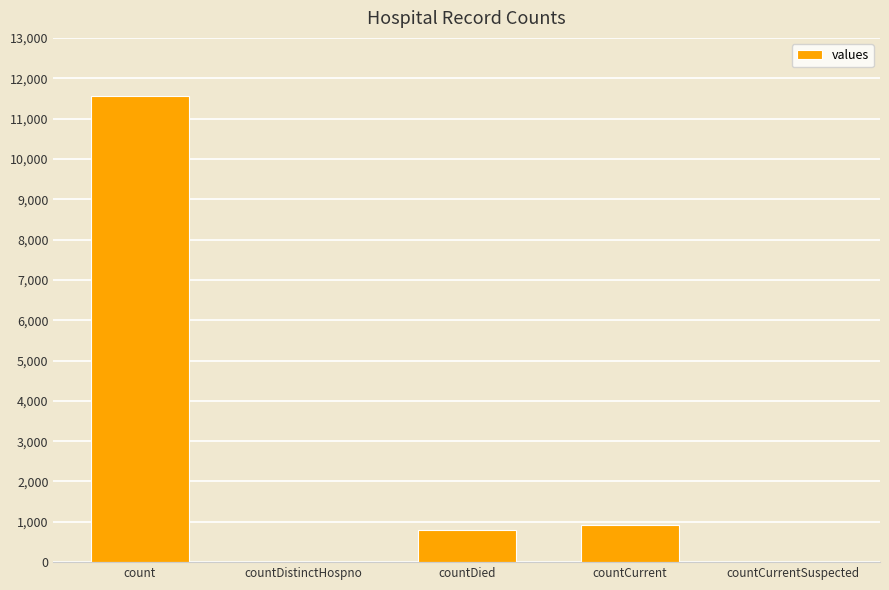

What is the greatest value displayed?

11567